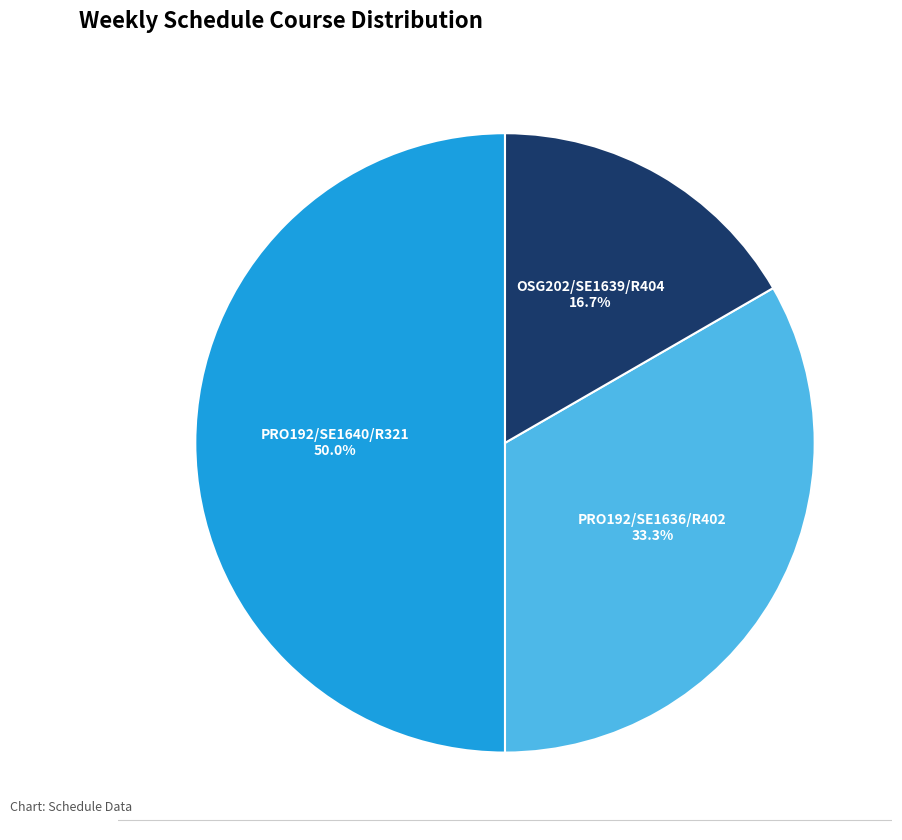

Does OSG202/SE1639/R404 represent more than half of the total?

No